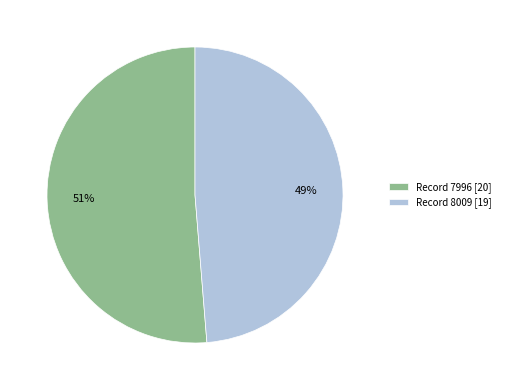

Between Record 8009 [19] and Record 7996 [20], which is larger?

Record 7996 [20]